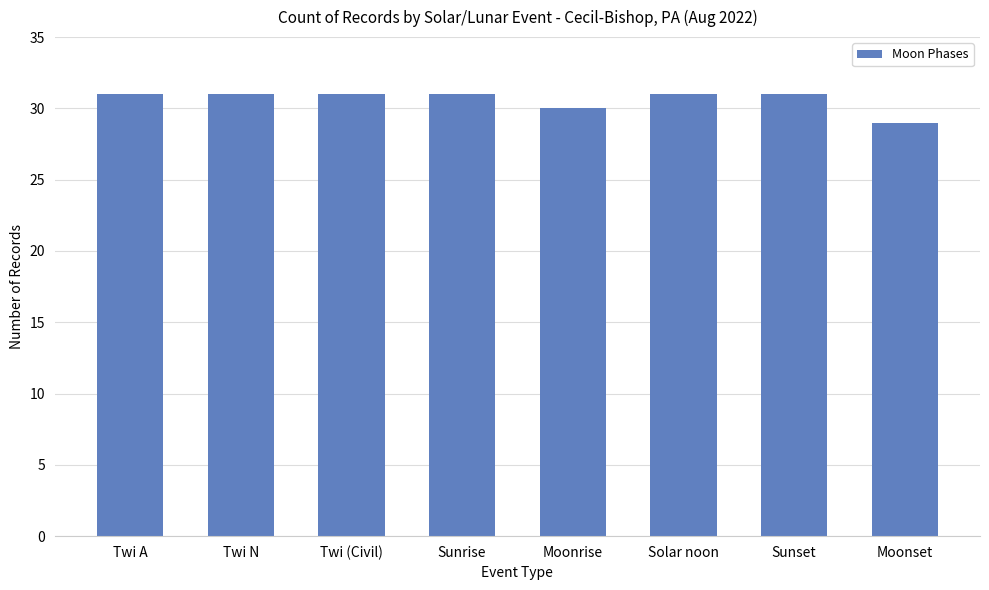

Between Moonrise and Twi (Civil), which is larger?

Twi (Civil)